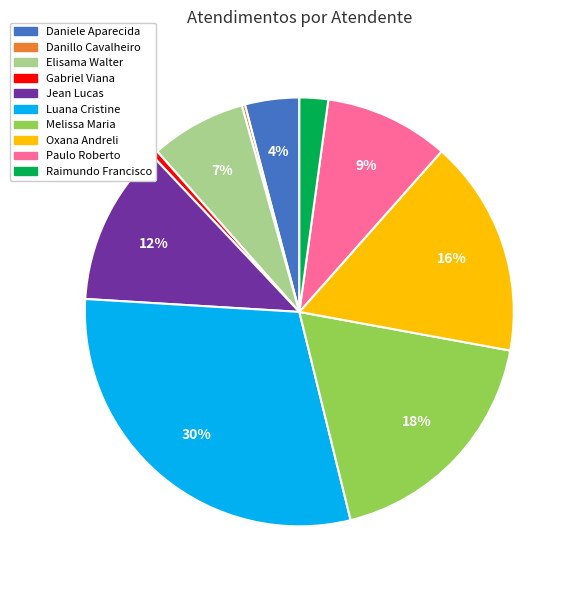

Combined, do Luana Cristine and Raimundo Francisco account for over 50%?

No